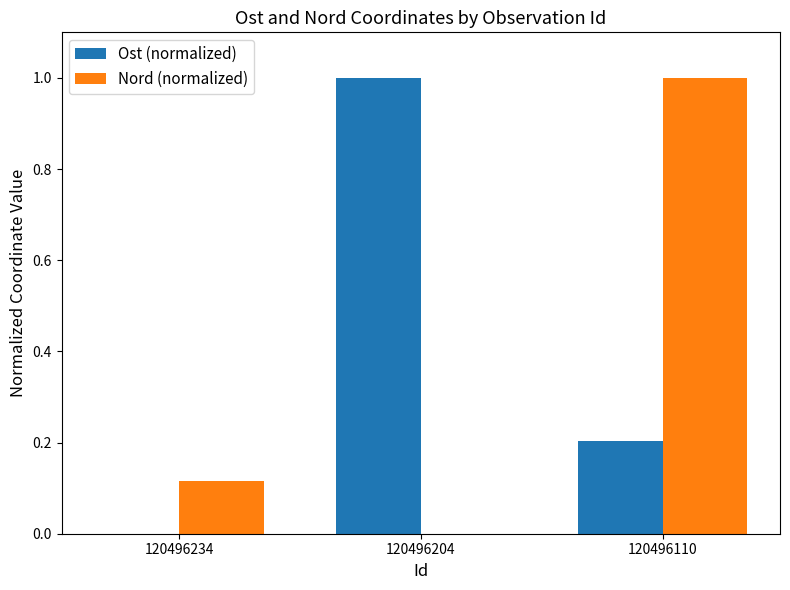

At which category is the sum across all series the highest?

120496110